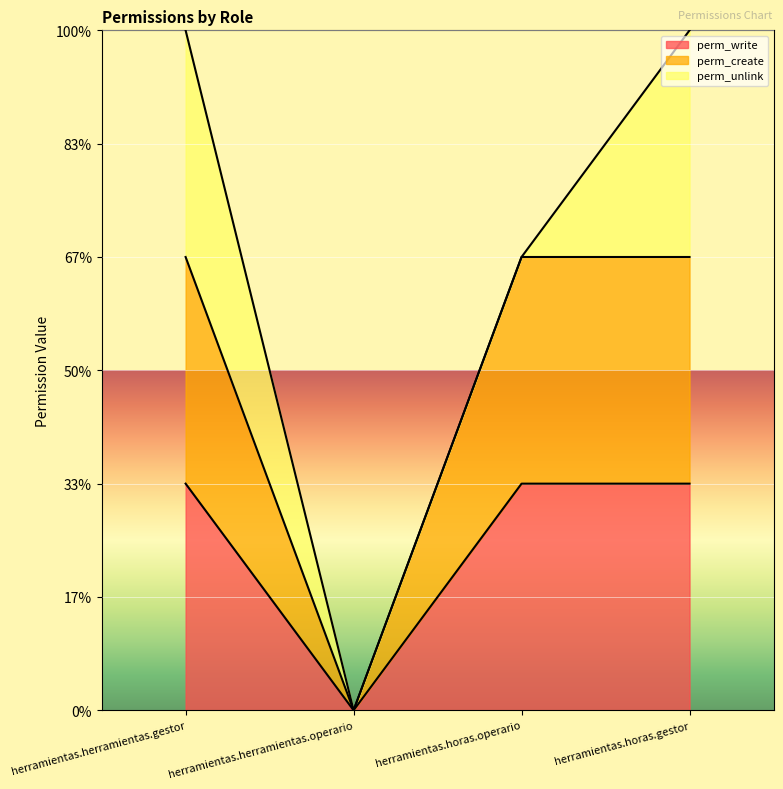

The perm_create series shows -1 at herramientas.herramientas.operario. True or false?

False